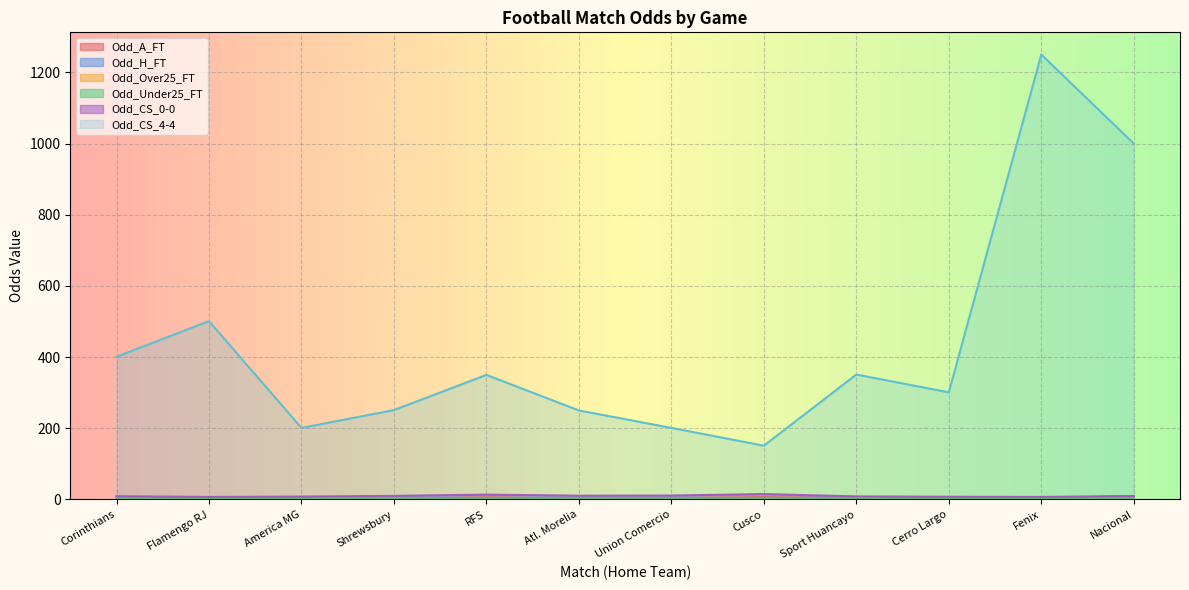

What are all the series names shown in the legend?

Odd_A_FT, Odd_H_FT, Odd_Over25_FT, Odd_Under25_FT, Odd_CS_0-0, Odd_CS_4-4